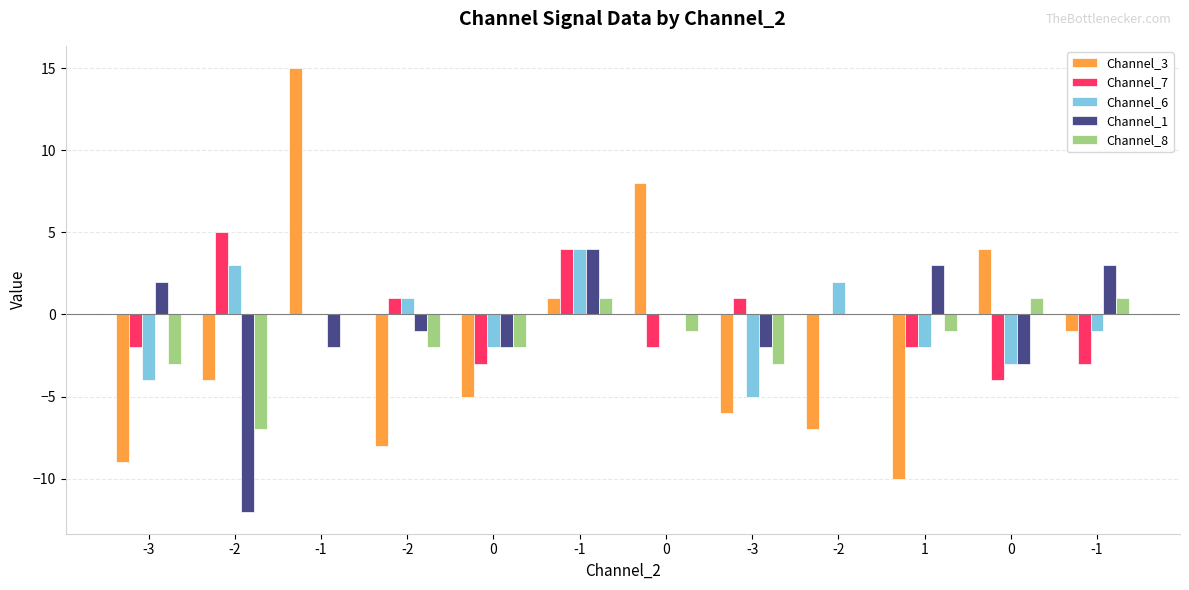

What are all the series names shown in the legend?

Channel_3, Channel_7, Channel_6, Channel_1, Channel_8